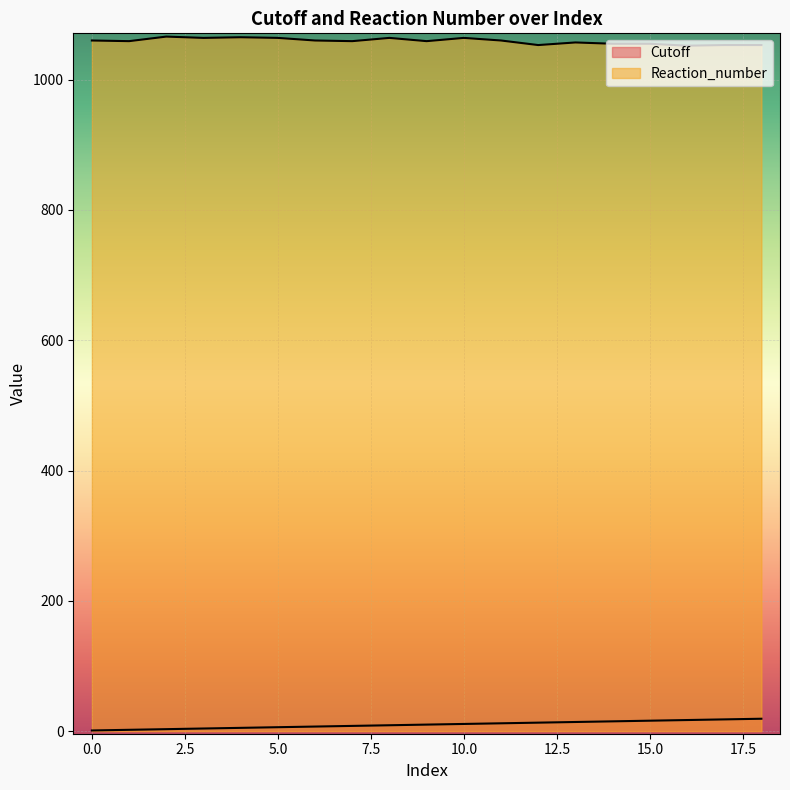

What are all the series names shown in the legend?

Cutoff, Reaction_number